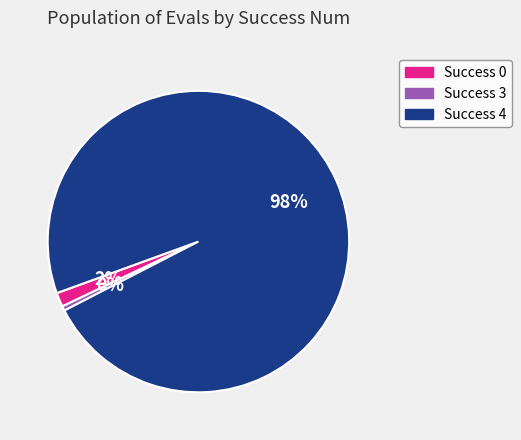

Between Success 4 and Success 0, which is larger?

Success 4